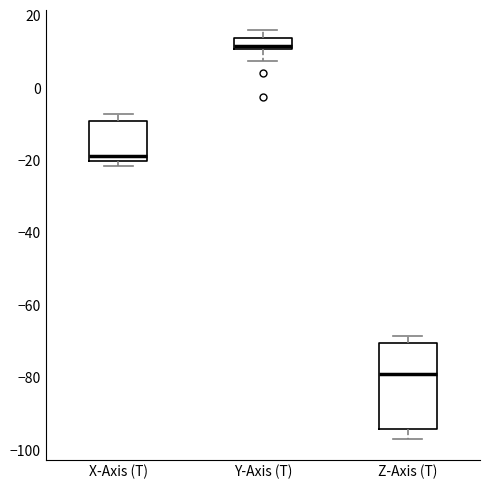

Which box's median line is the lowest?

Z-Axis (T)